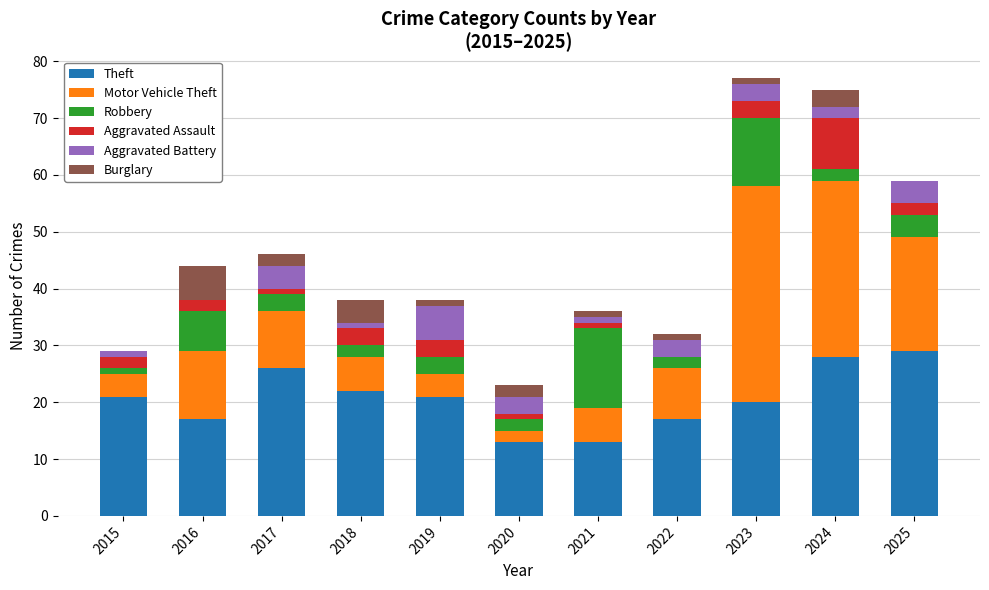

What is the highest value of the Theft series?

29